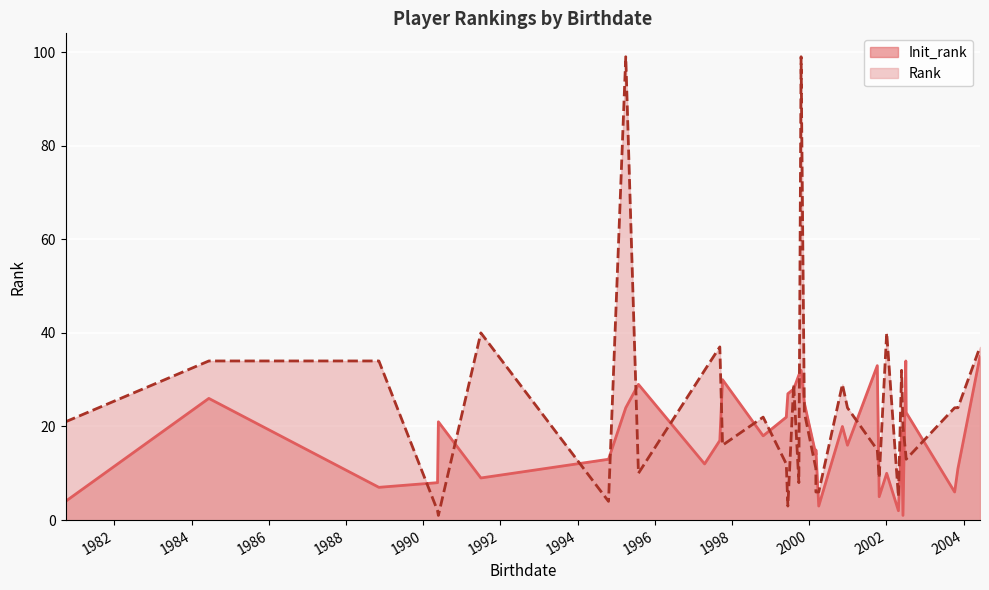

Rank the series by their average value, from highest to lowest.

Rank, Init_rank